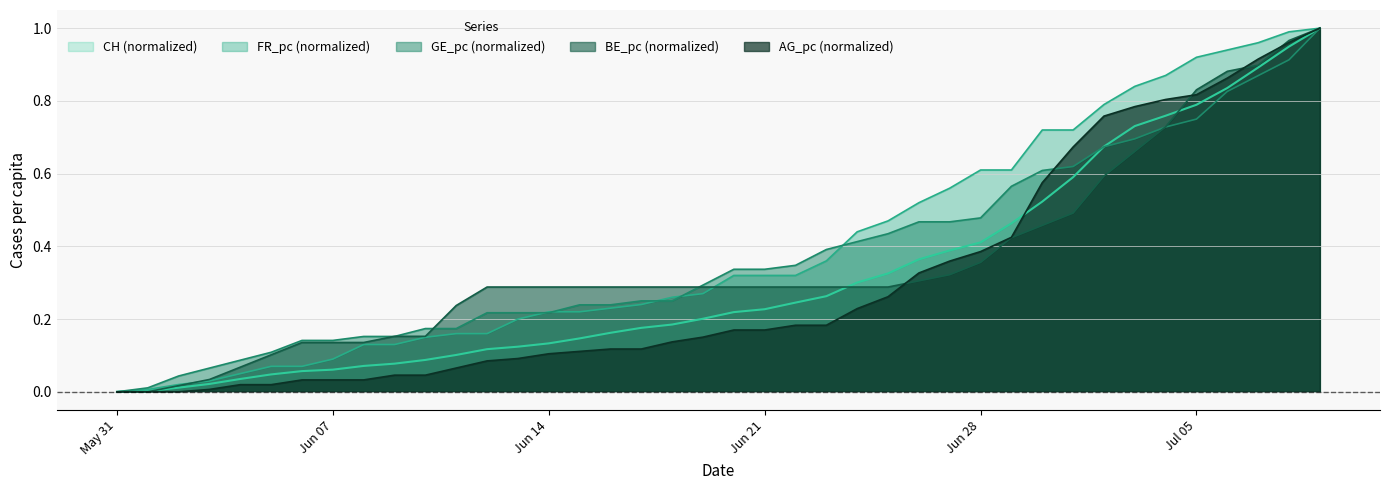

After their last crossing, which series has the higher values: BE_pc or AG_pc?

BE_pc